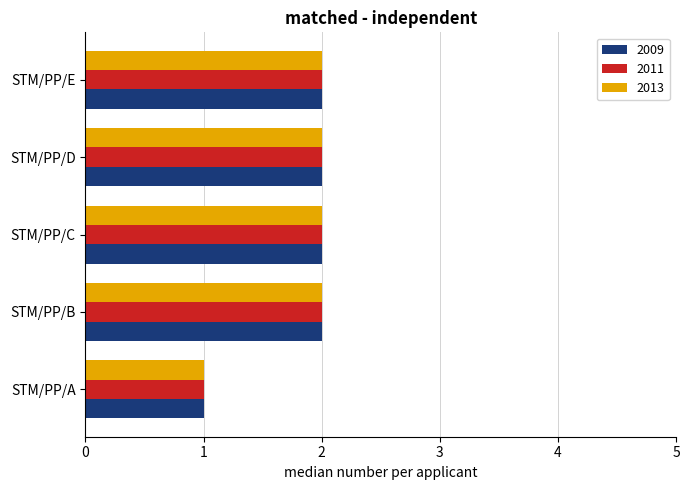

The value of 2011 at STM/PP/E is 3. True or false?

False